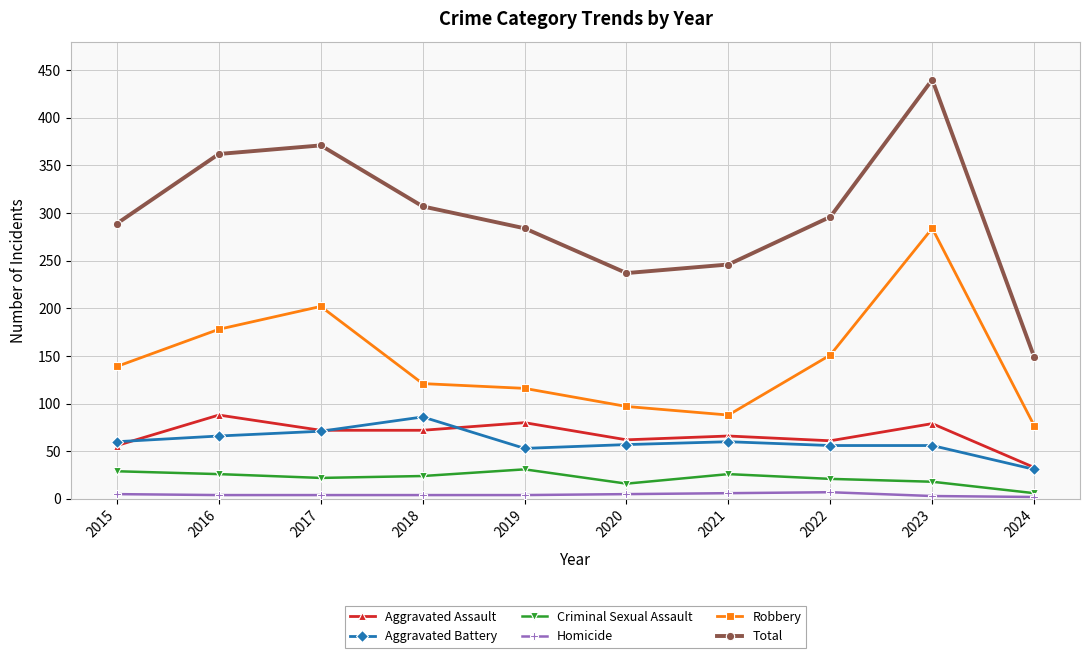

How many interior local valleys does the Robbery series have?

1